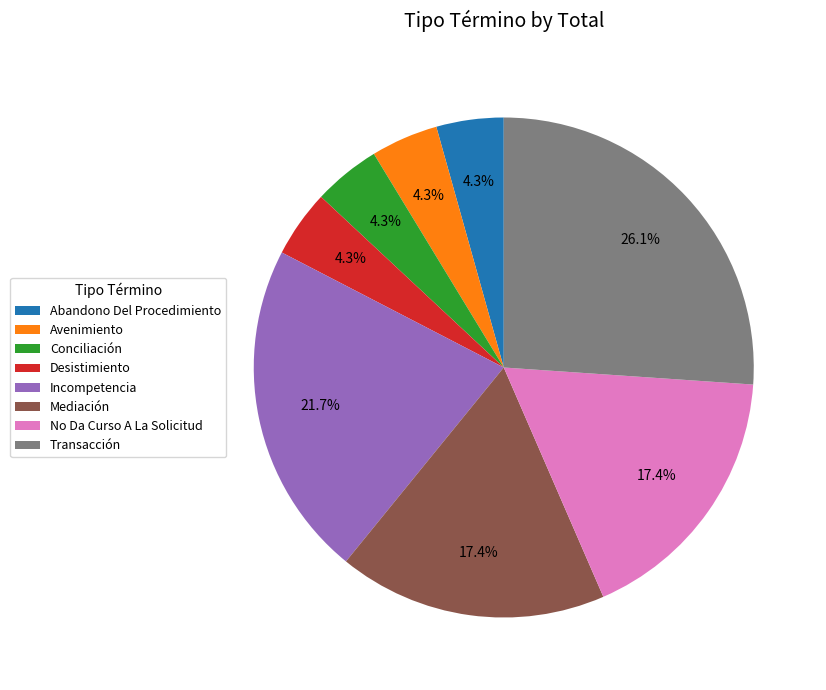

Does any single category account for the majority?

No